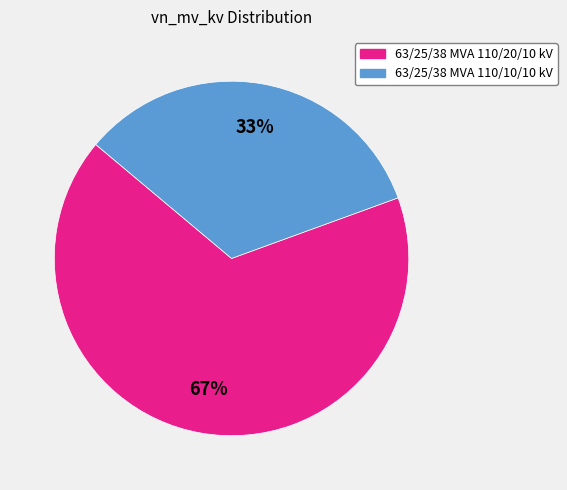

Rank the categories by value from highest to lowest.

63/25/38 MVA 110/20/10 kV, 63/25/38 MVA 110/10/10 kV